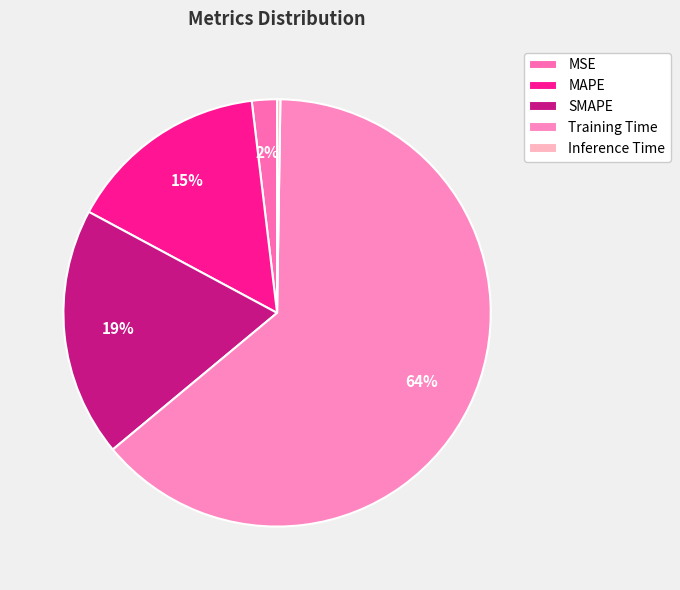

Which slice is the largest?

Training Time